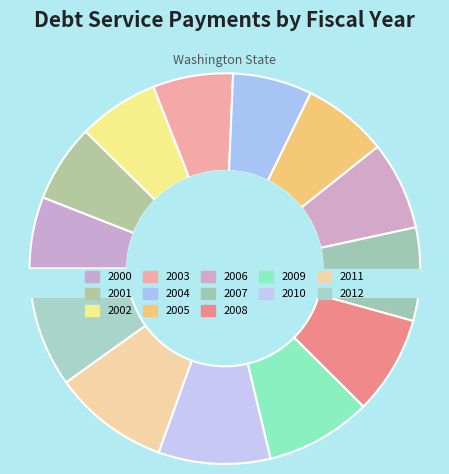

Is it true that 2011 is 10% of the pie?

True